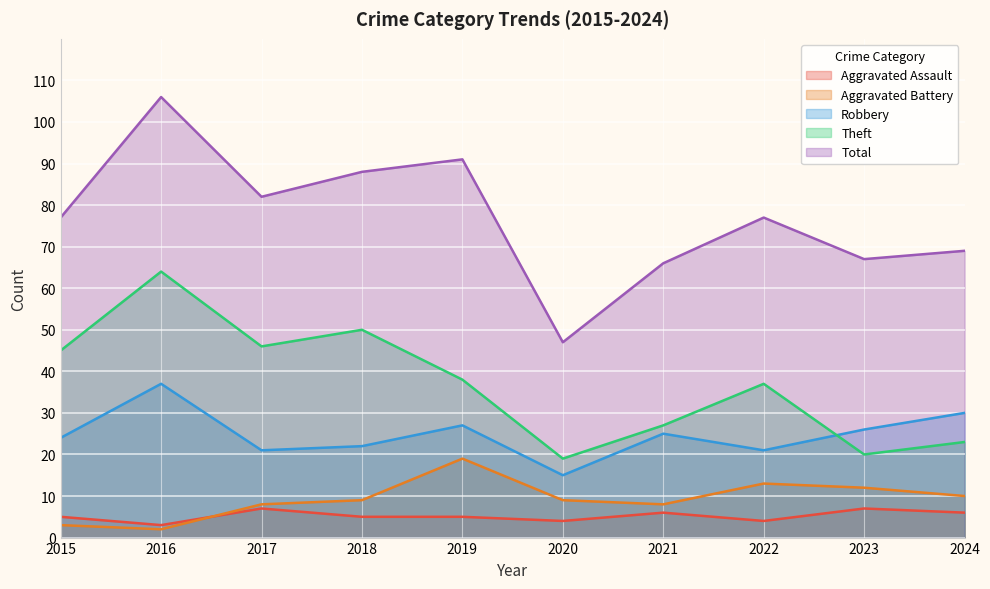

Which has a higher value, 2021 or 2022?

2021